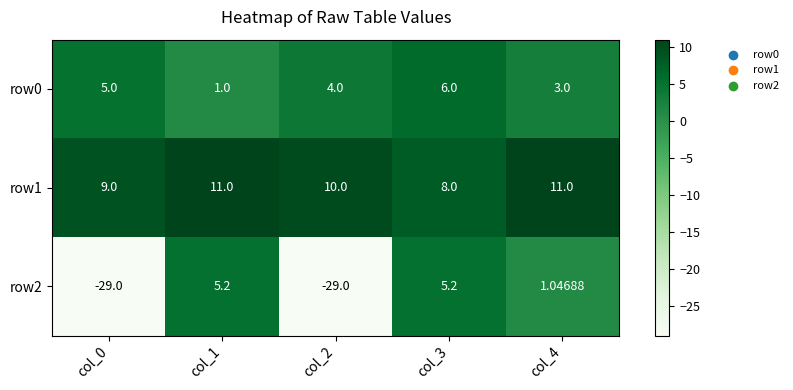

Is the value of row2 at col_4 greater than the value of row0 at col_1?

Yes